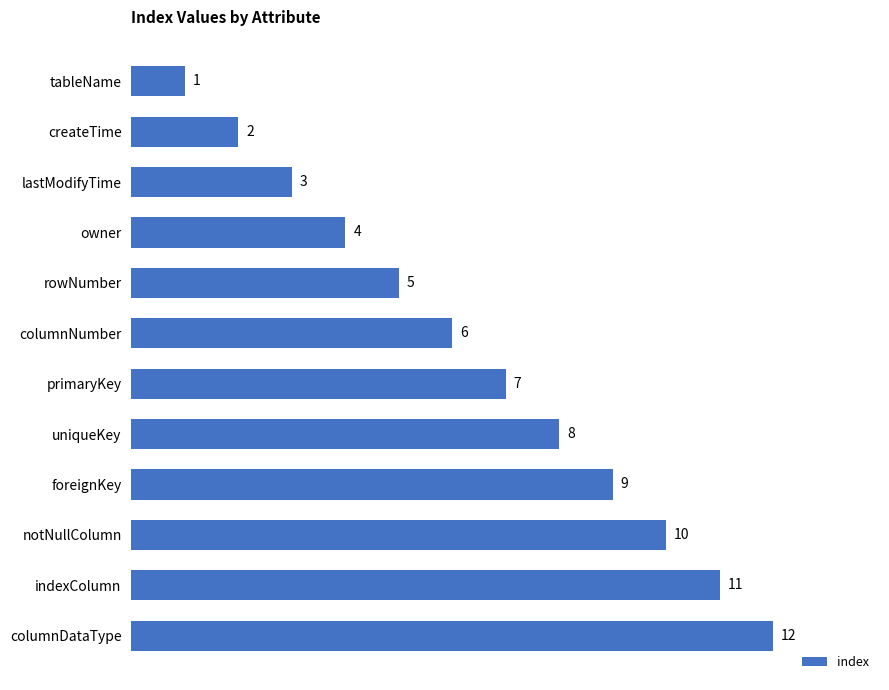

At which label is the value closest to 6?

columnNumber